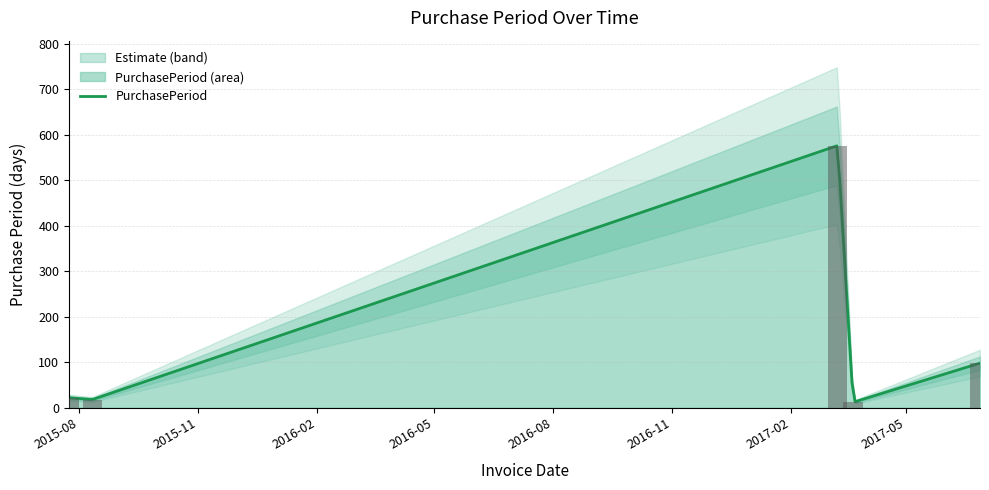

Rank the categories by value from highest to lowest.

2017-03-09, 2017-06-27, 2015-07-24, 2015-08-11, 2017-03-21